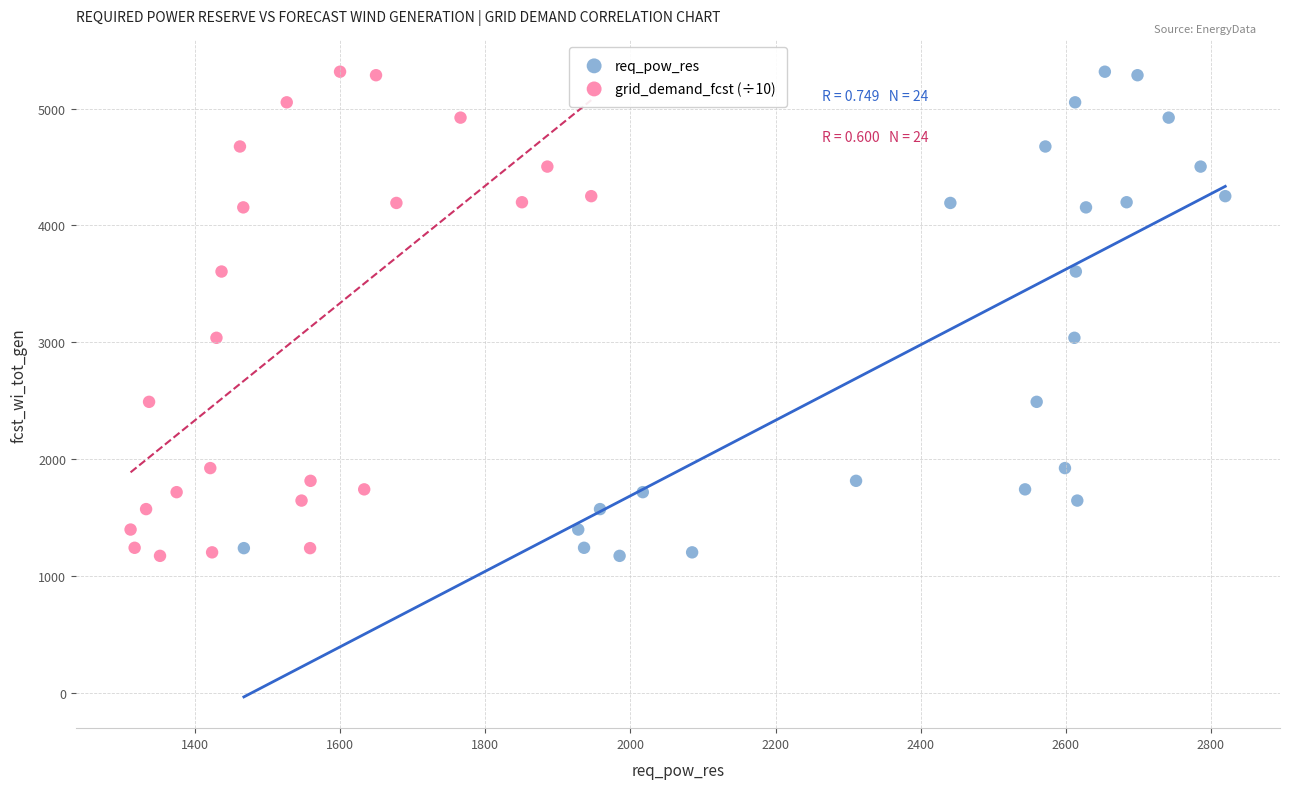

What are all the series names shown in the legend?

req_pow_res, grid_demand_fcst (÷10)